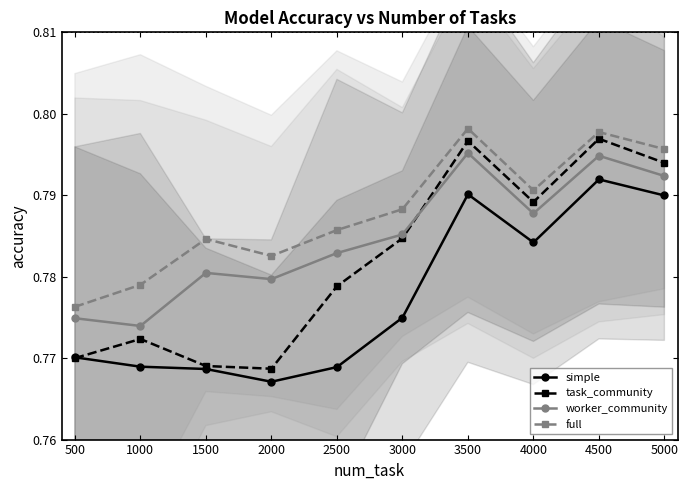

True or false: task_community has more than 1 points higher than both neighbors.

True